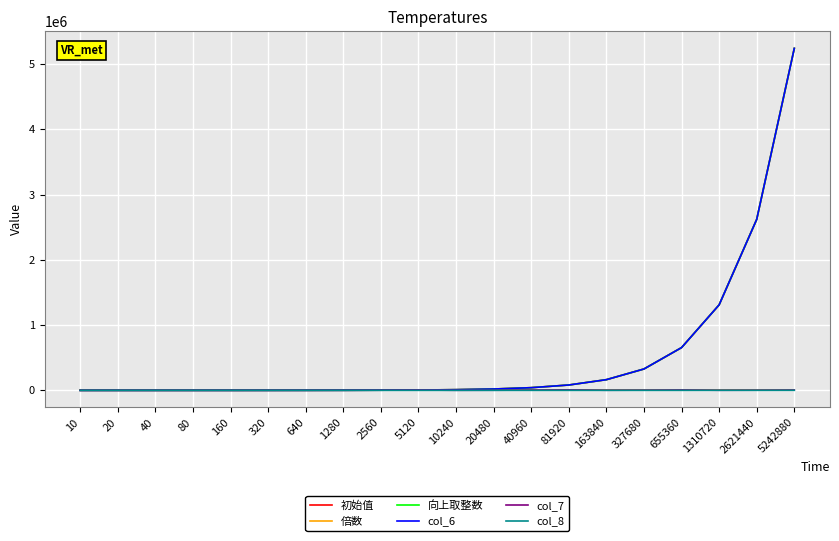

What is the value of the 初始值 point at the 15th from the left?

163840